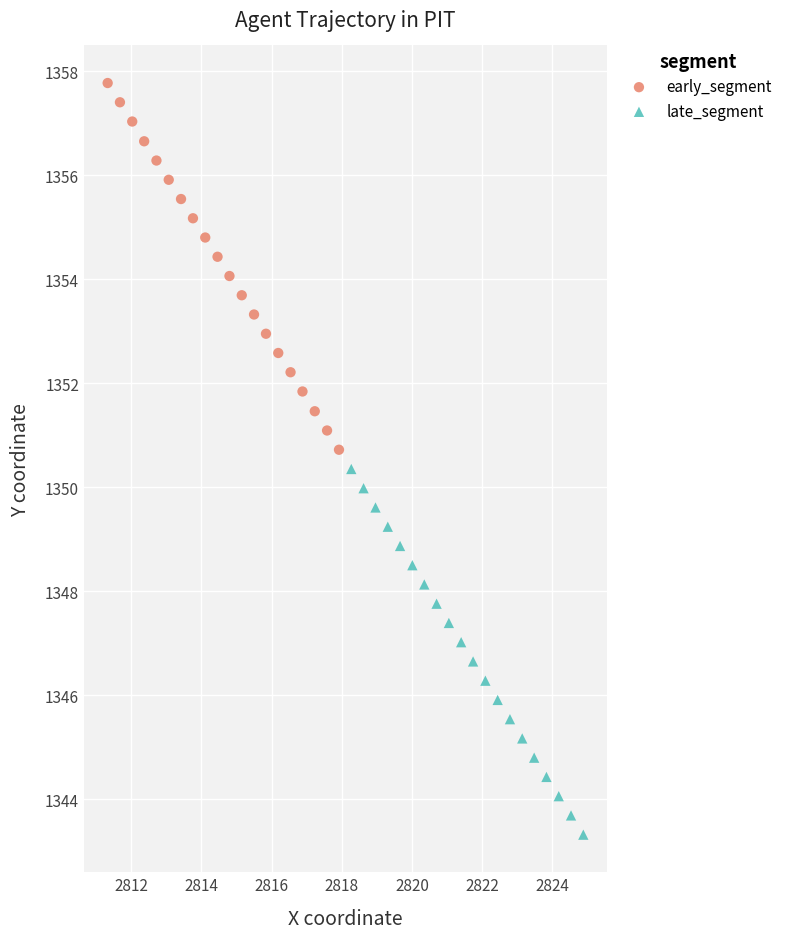

What are all the series names shown in the legend?

early_segment, late_segment